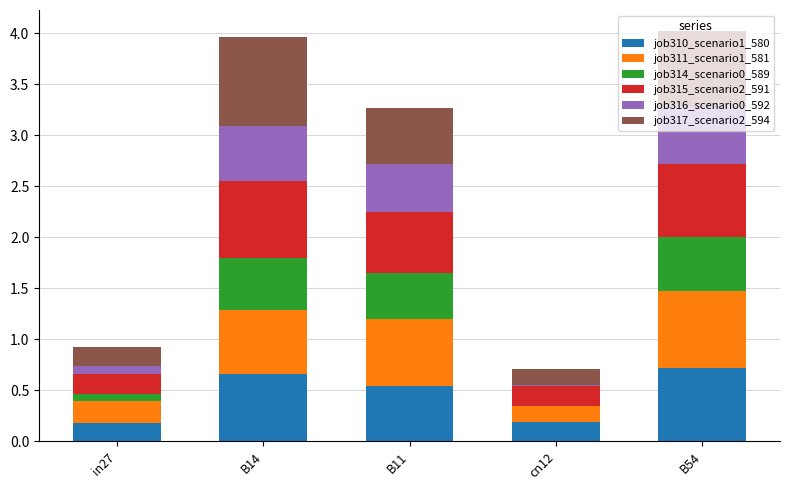

What is the sum of all job310_scenario1_580 values?

2.3